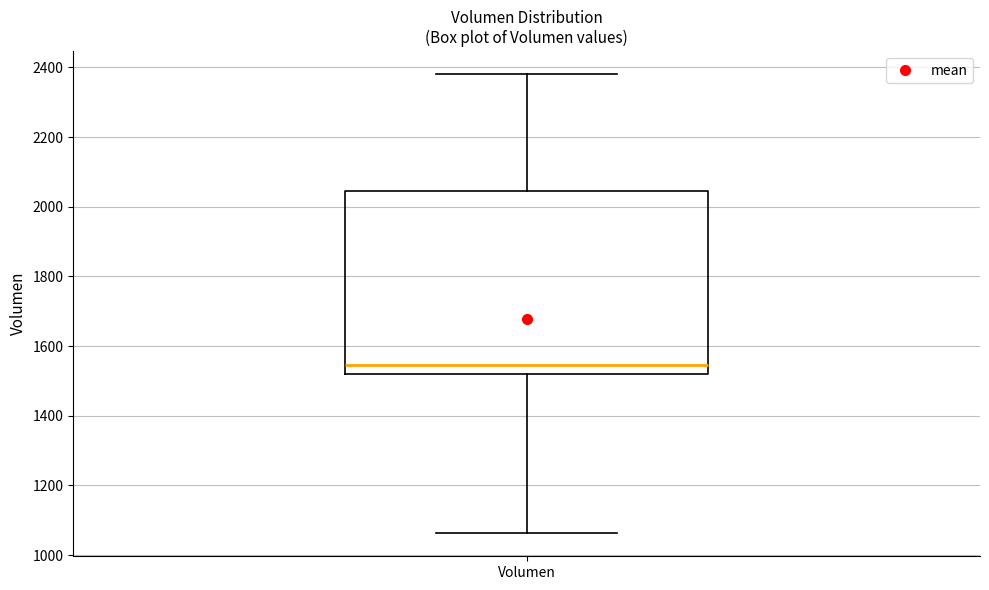

Read this box plot against the y-axis: the position of the median line, the range covered by the box, and the ends of both whiskers. The values are not printed on the chart, so give them approximately, as read against the axis.

median 1540, box 1520 to 2040, whiskers 1060 to 2380